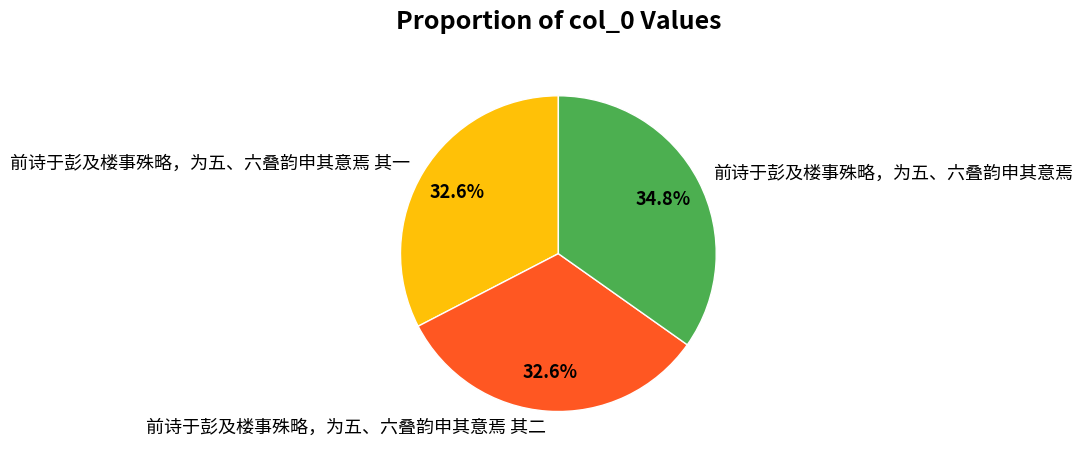

What is the total percentage of 前诗于彭及楼事殊略，为五、六叠韵申其意焉 and 前诗于彭及楼事殊略，为五、六叠韵申其意焉 其一?

67.4%